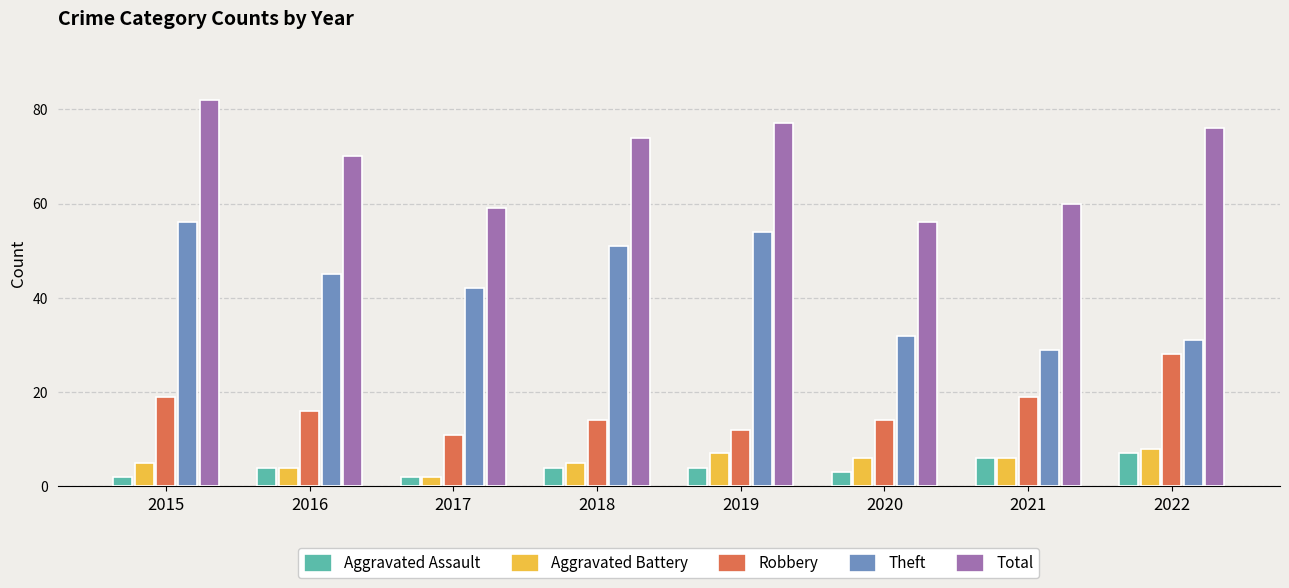

At which label does Robbery reach its peak?

2022